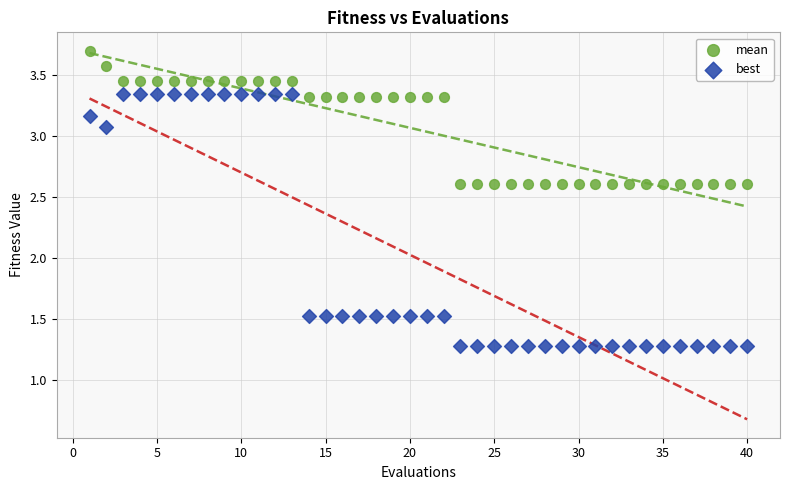

Which series reaches the minimum Y coordinate?

best